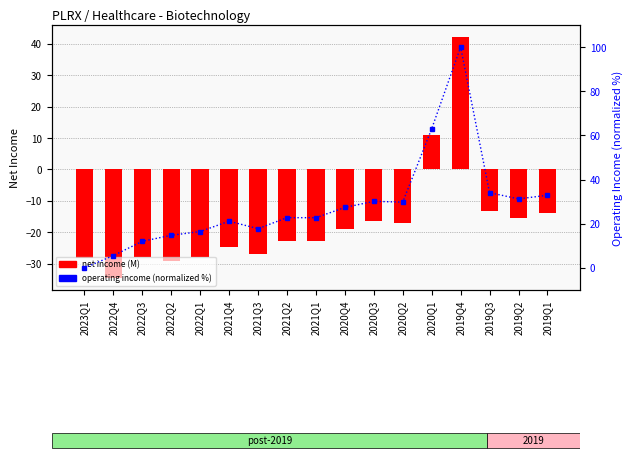

What is the value of the net income (M) bar at the 7th from the left?

-27.0